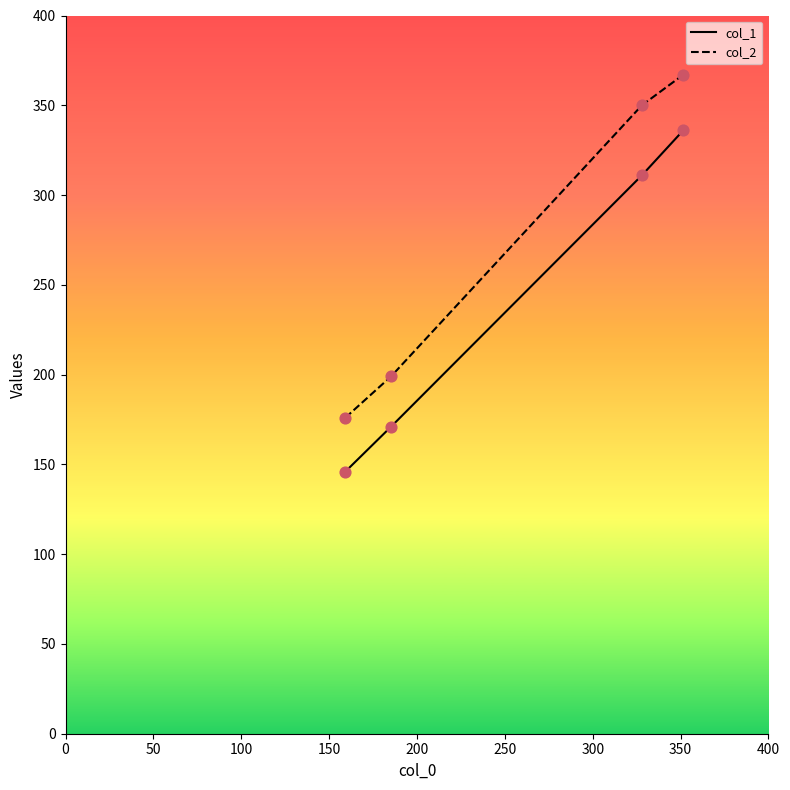

Which series has the widest spread of values?

col_2